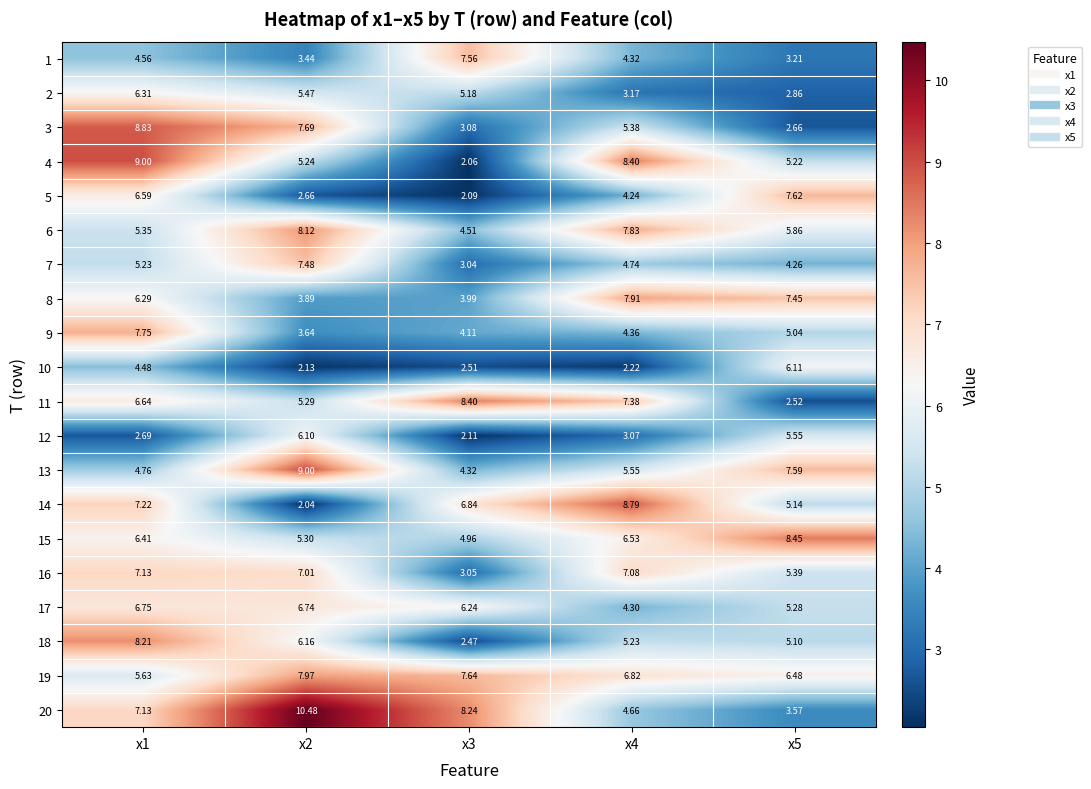

Is the value of 8 at x5 greater than the value of 6 at x2?

No